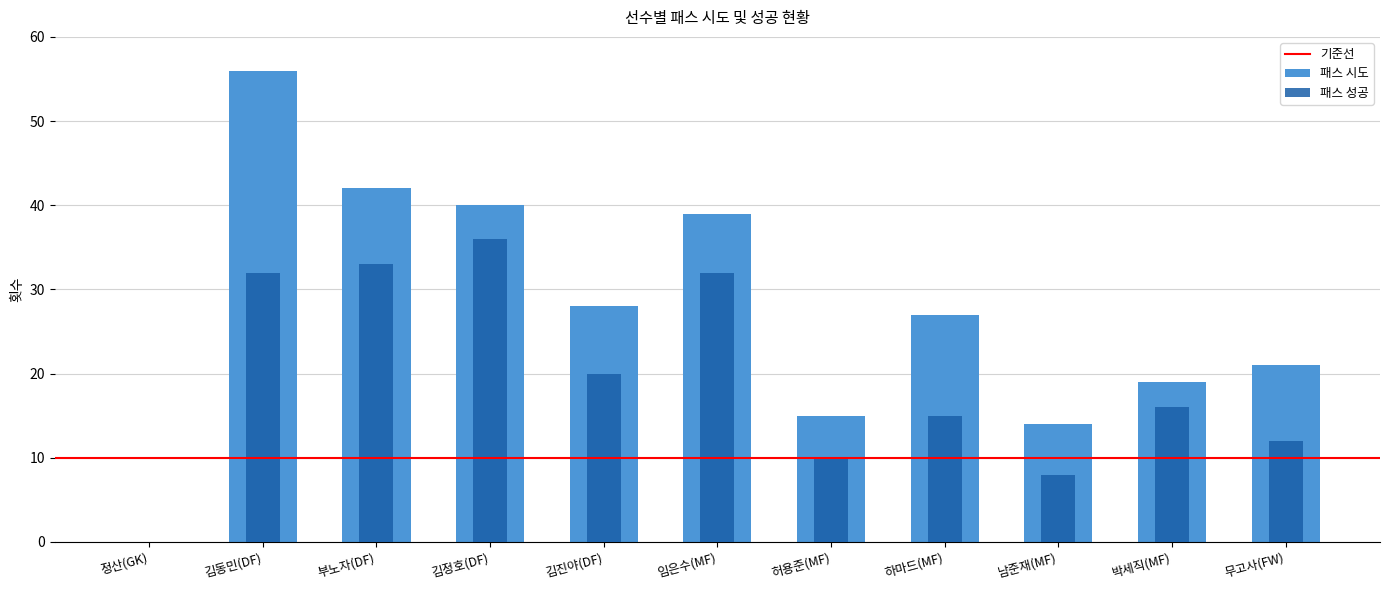

What is the difference between the highest and lowest values at 임은수(MF)?

7